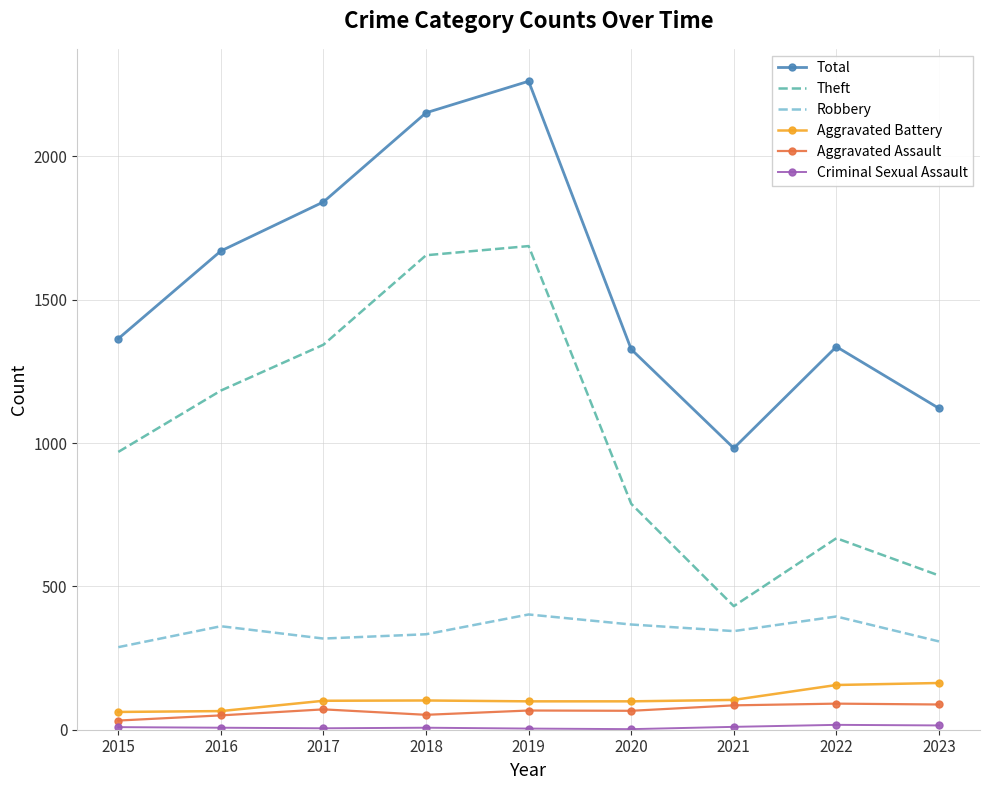

What is the maximum value shown in the chart?

2262